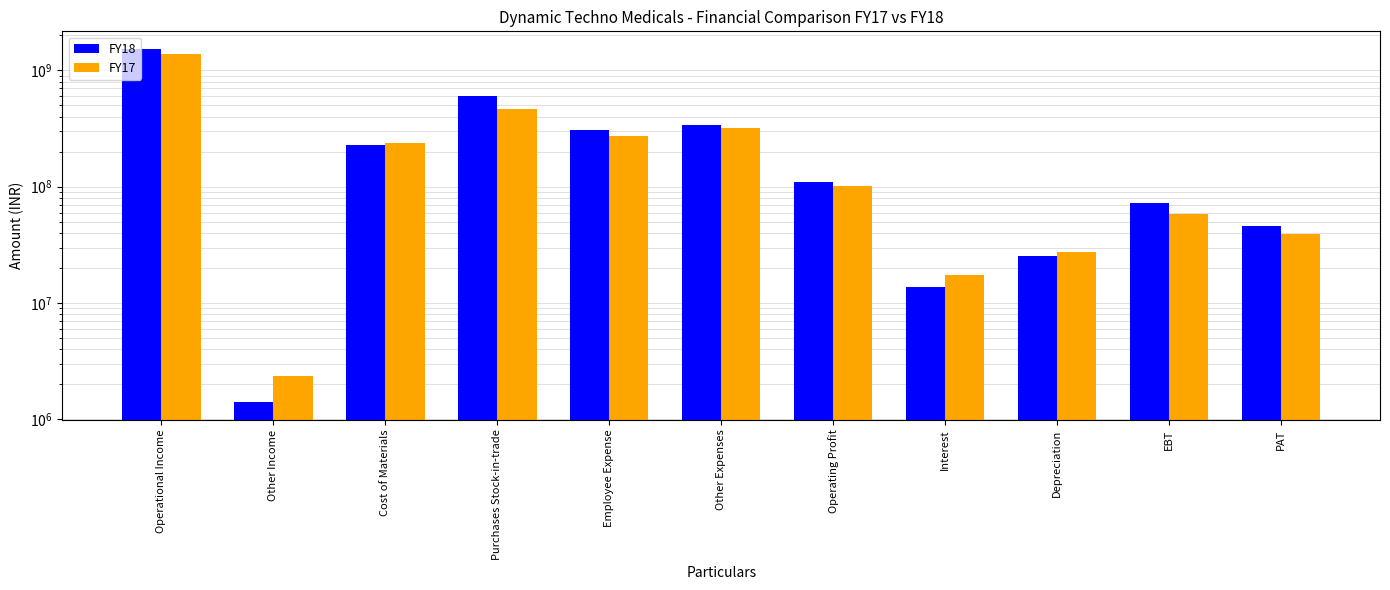

What is the approximate value of FY18 at Interest, to the nearest 50?

13716300